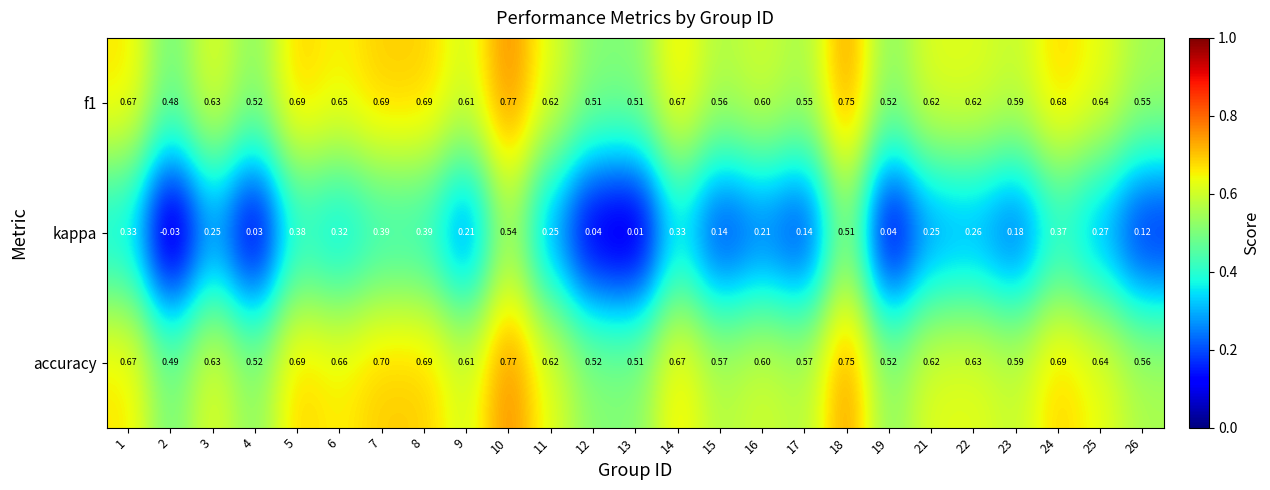

How many data points does each series have?

25